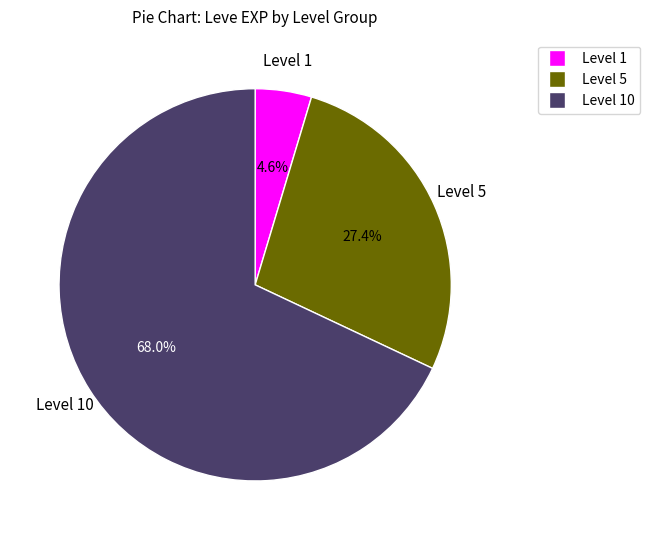

Does any single category account for the majority?

Yes